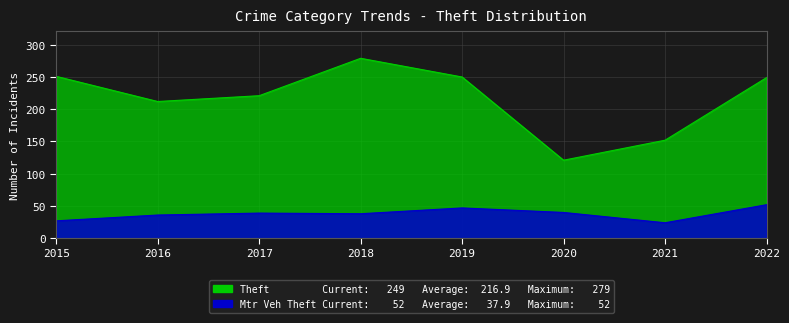

The value of Motor Vehicle Theft at 2022 is 32. True or false?

False